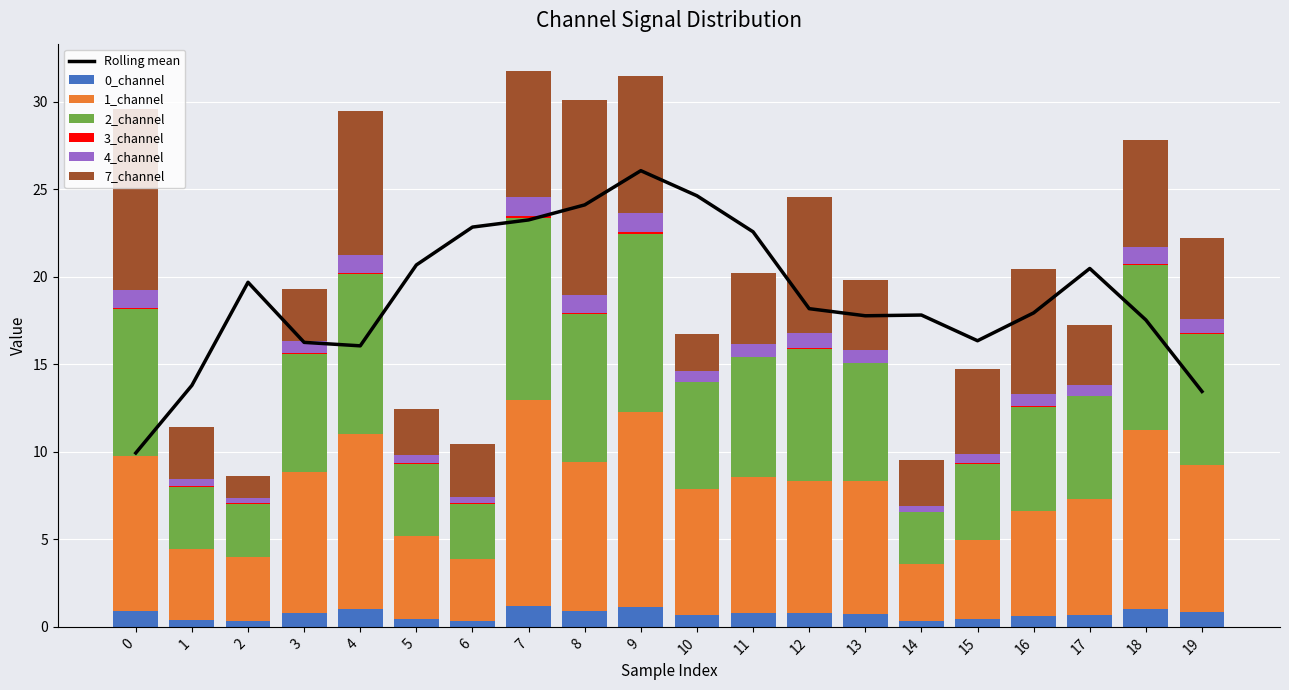

The 3_channel series shows 0.0 at 5. True or false?

False